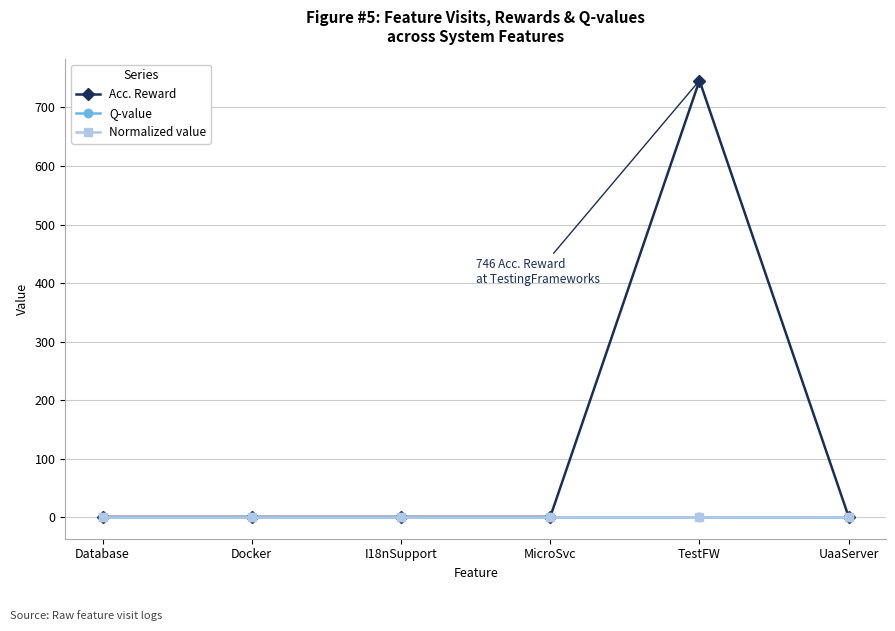

Does the chart have visible grid lines?

Yes